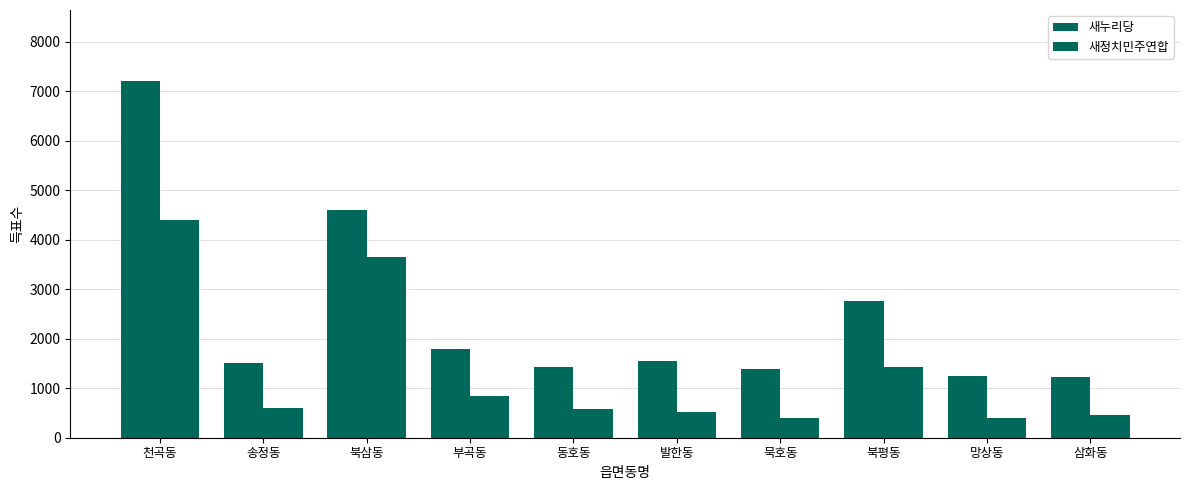

How many groups of bars are there?

10